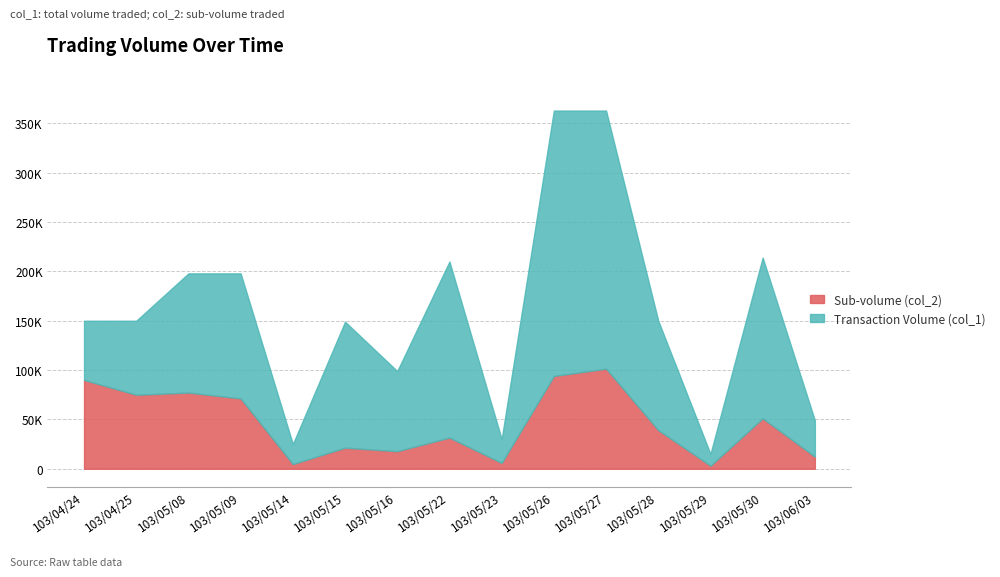

Which series has the largest total across all categories?

Transaction Volume (col_1)